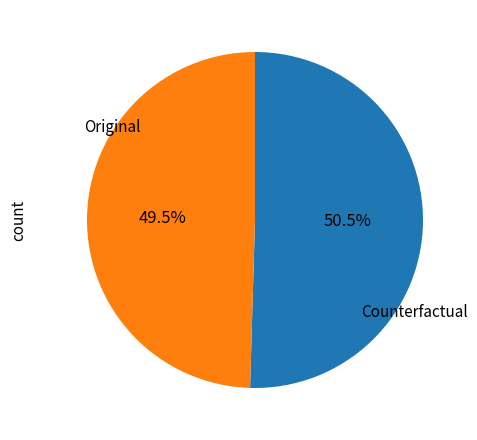

Does any single category account for the majority?

Yes